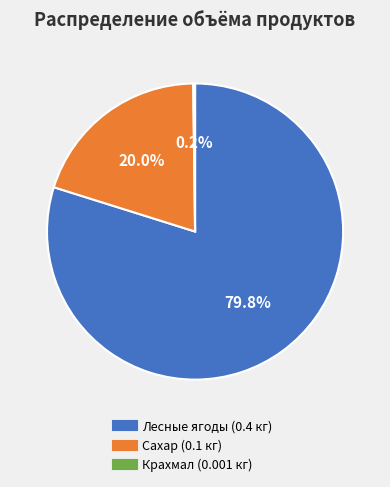

To the nearest percent, what is the difference between the largest and smallest slice percentages?

80%